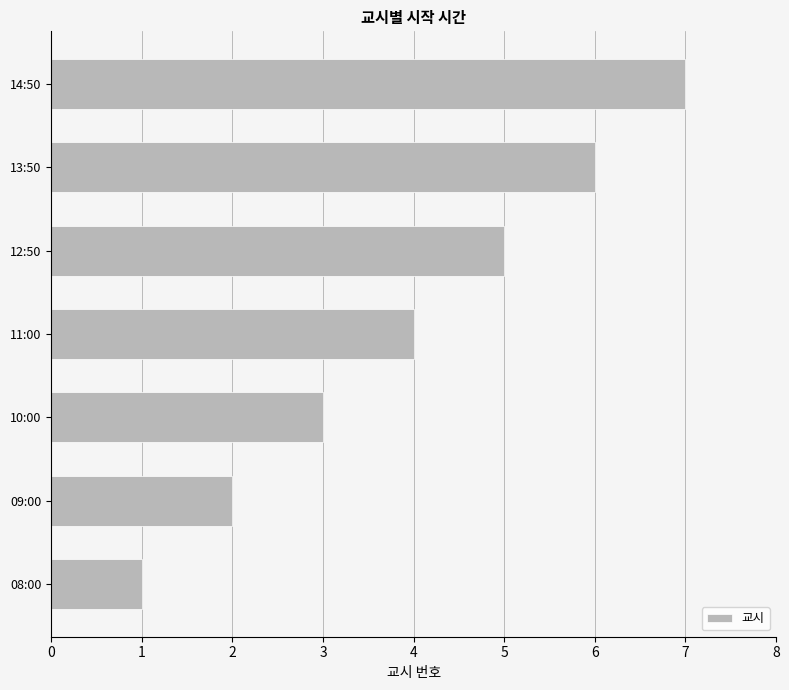

List the labels in order of value, smallest first.

08:00, 09:00, 10:00, 11:00, 12:50, 13:50, 14:50